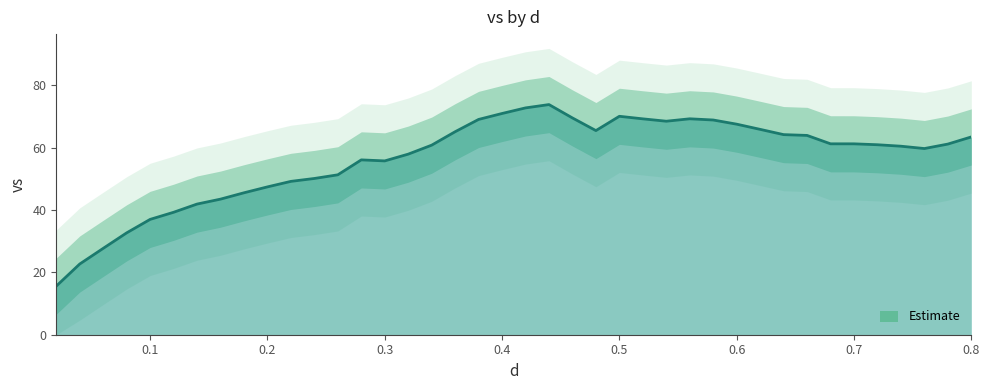

What is the greatest value displayed?

73.8